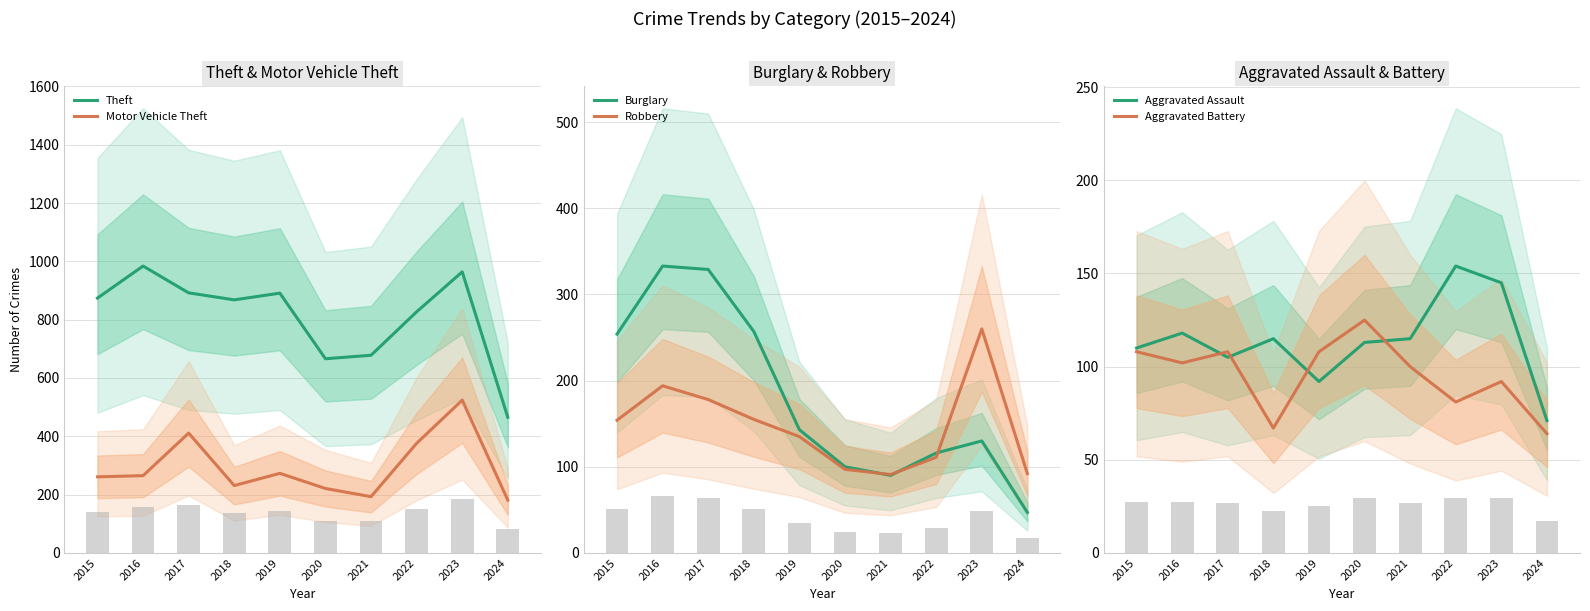

Rank the series by their maximum value, from lowest to highest.

Aggravated Battery, Aggravated Assault, Robbery, Burglary, Motor Vehicle Theft, Theft